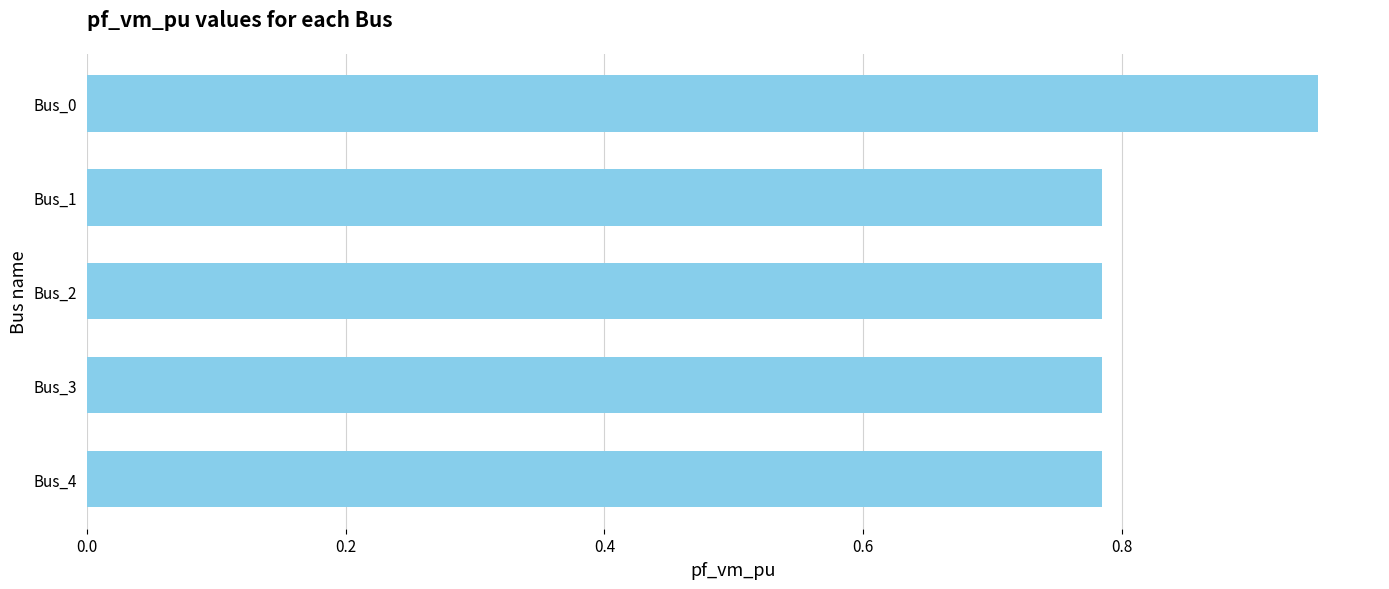

Which has a higher value, Bus_0 or Bus_1?

Bus_0